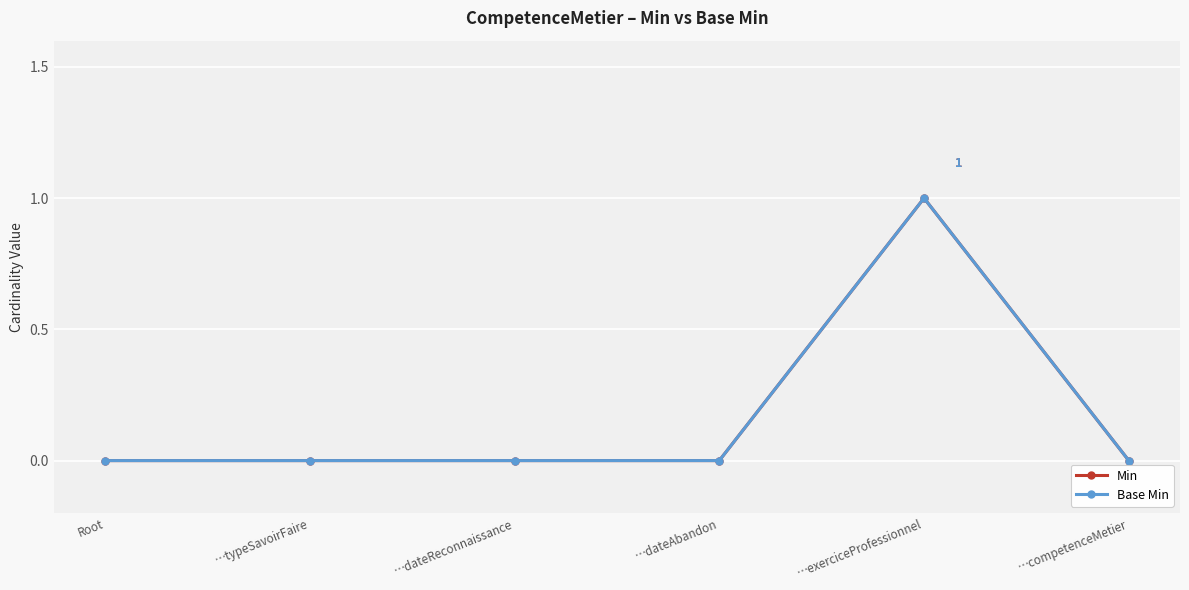

Is this an area chart (filled region under the line)?

No